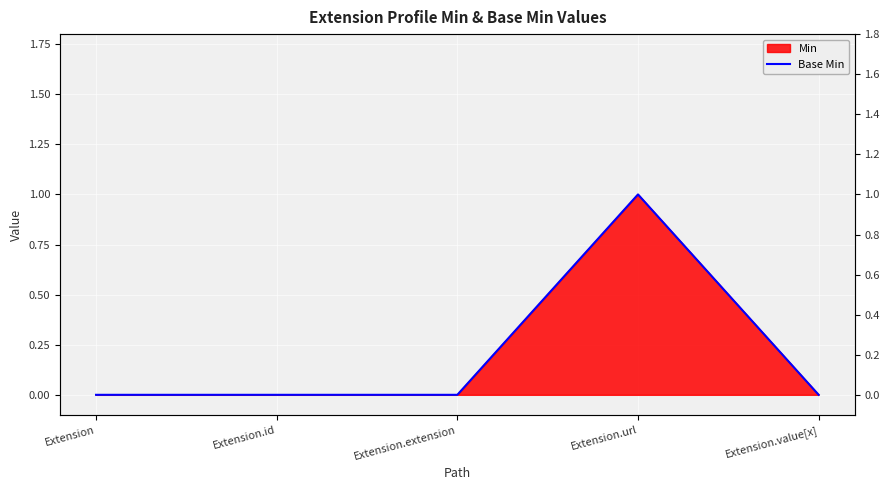

True or false: the data shows -1 at Extension.extension.

False